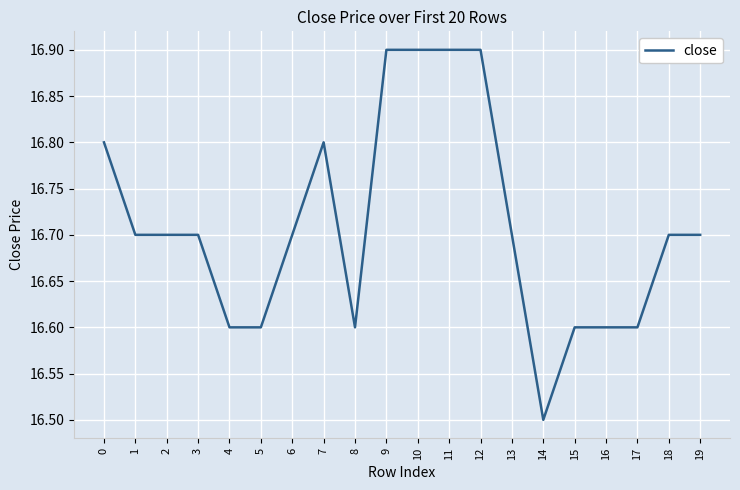

The value at 14 is 16.5. True or false?

True